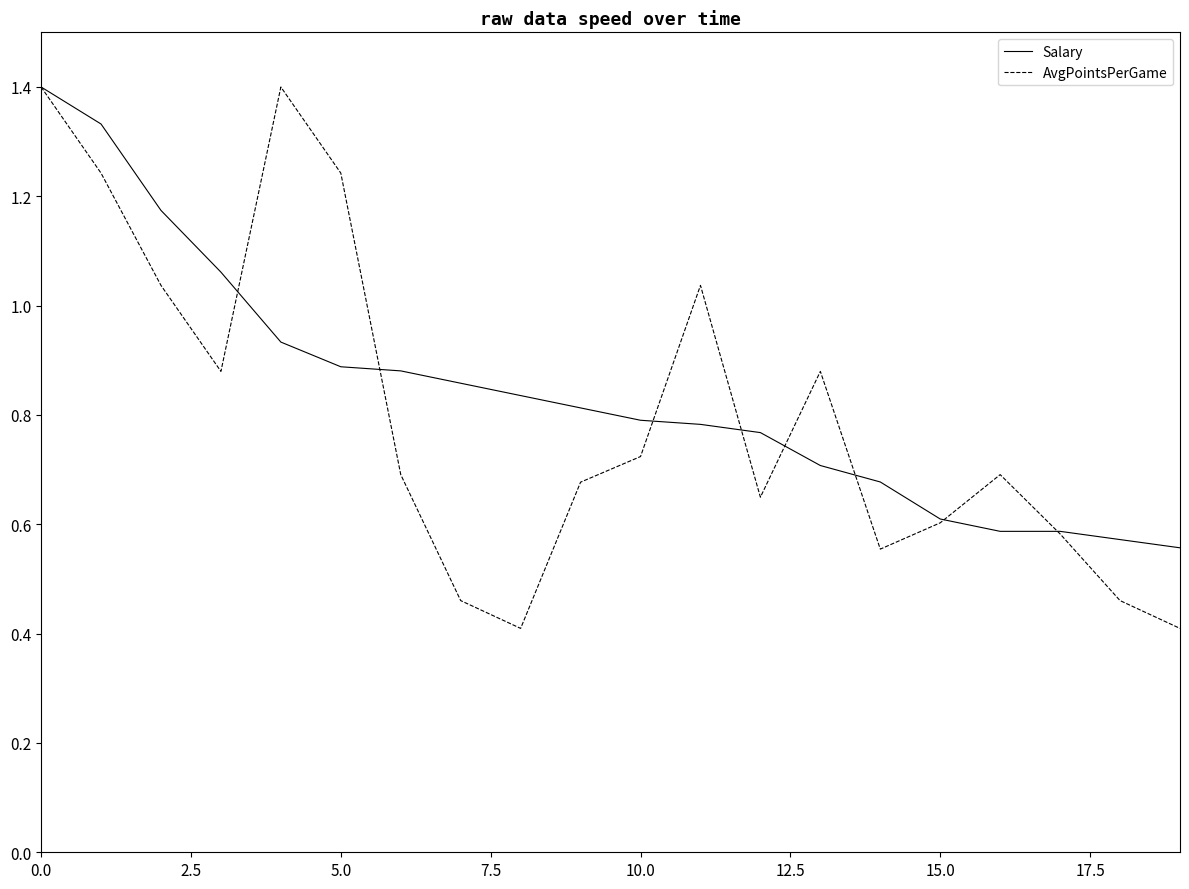

What is the highest value of the Salary series?

1.4